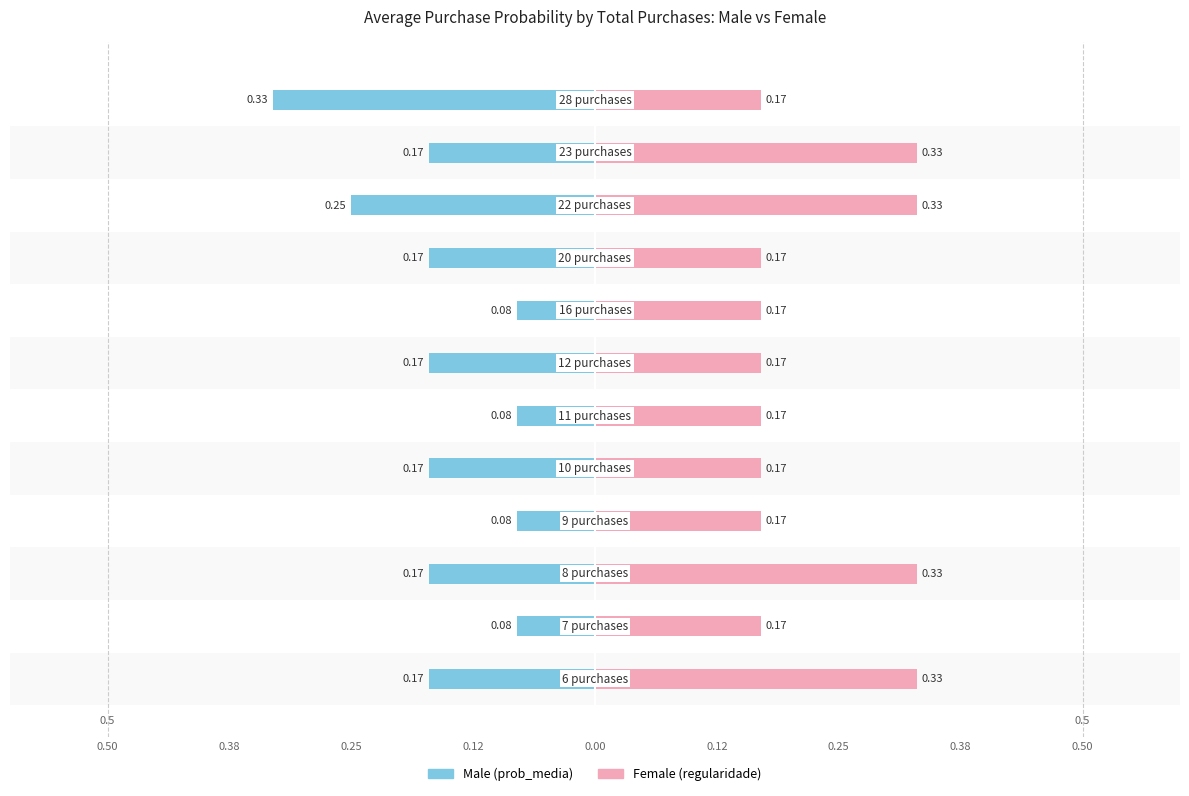

What is the sum of all Female values?

2.7